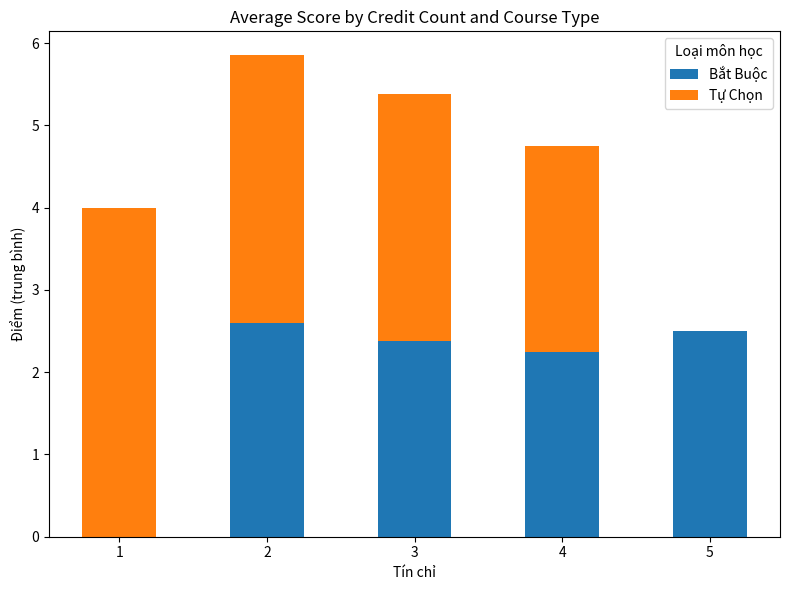

What is the total value across all series at 3?

5.4